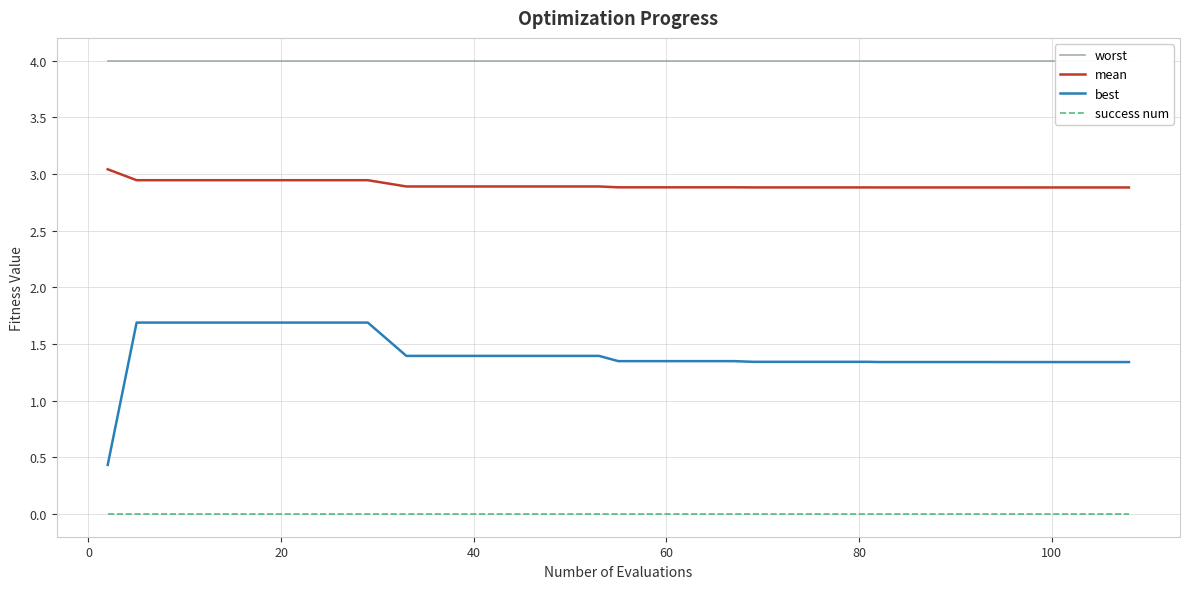

What is the minimum value for best?

0.4